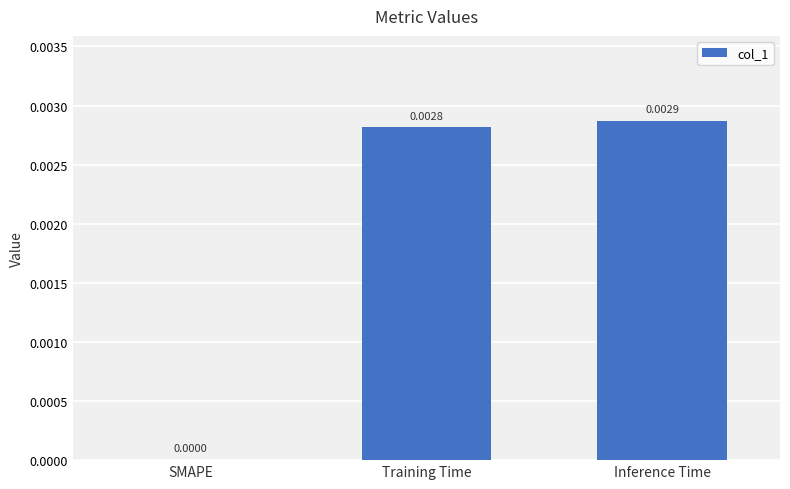

Where is the data nearest to the value 0?

SMAPE